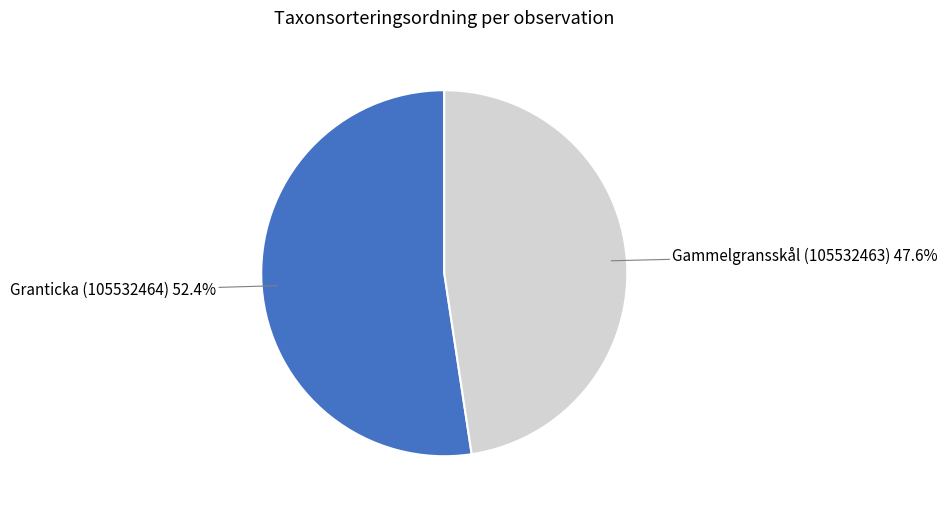

Combined, what portion of the pie is Granticka (105532464) and Gammelgransskål (105532463)?

100.0%